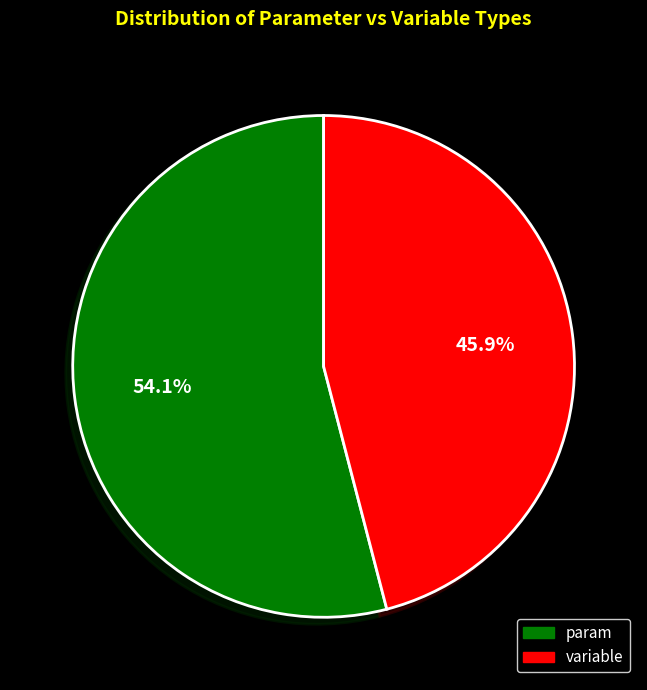

To the nearest percent, what percentage of the pie is param?

54%